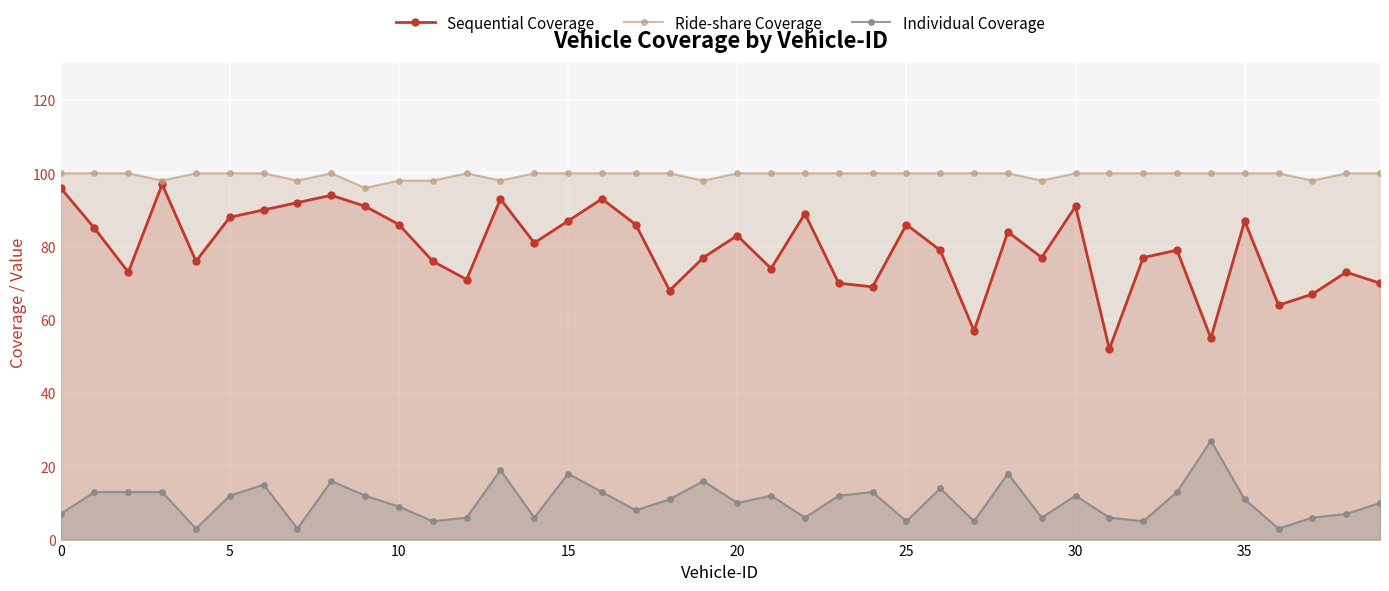

Rank the series by their maximum value, from lowest to highest.

Individual Coverage, Sequential Coverage, Ride-share Coverage